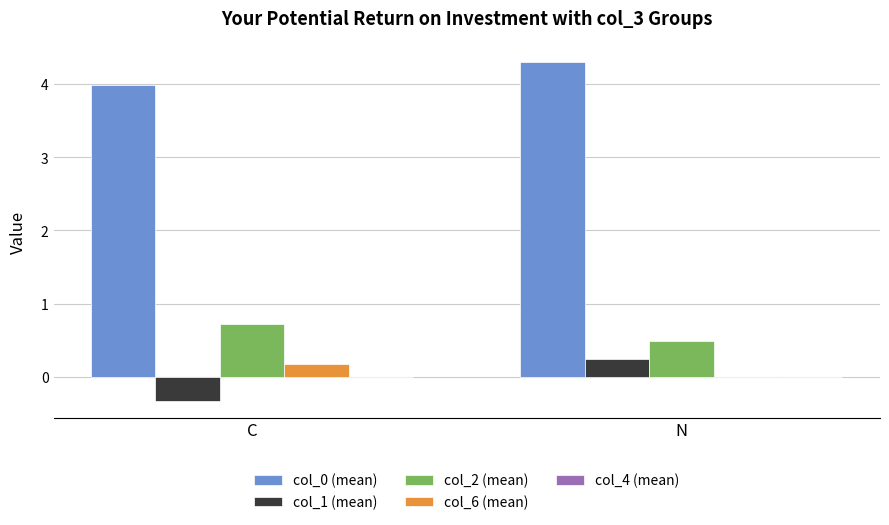

At which category is the sum across all series the highest?

N